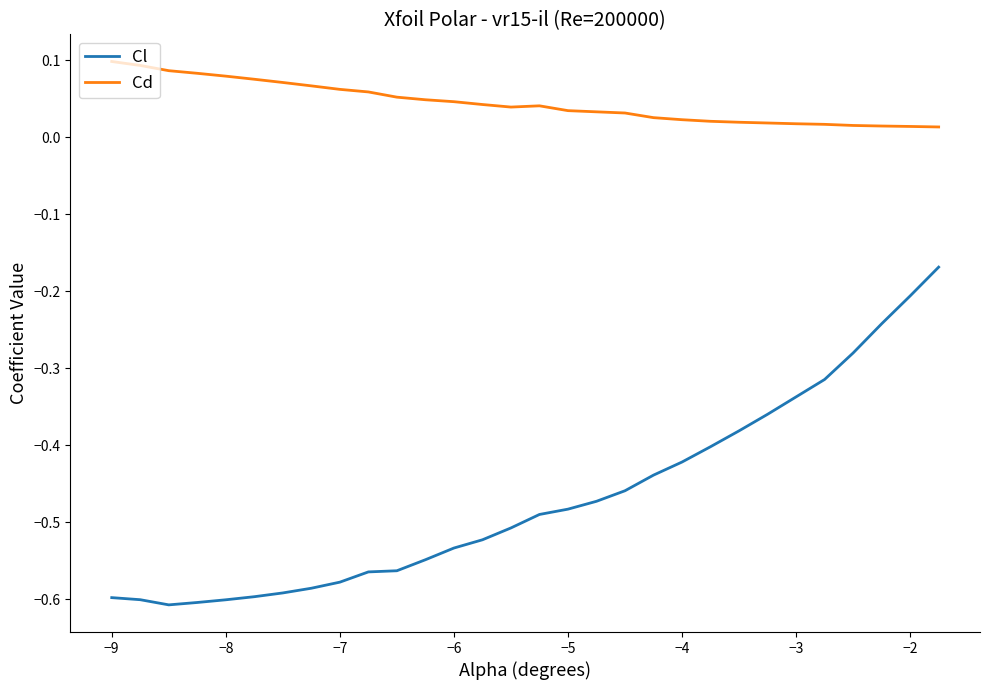

What is the difference between the maximum and minimum values in the Cl series?

0.4